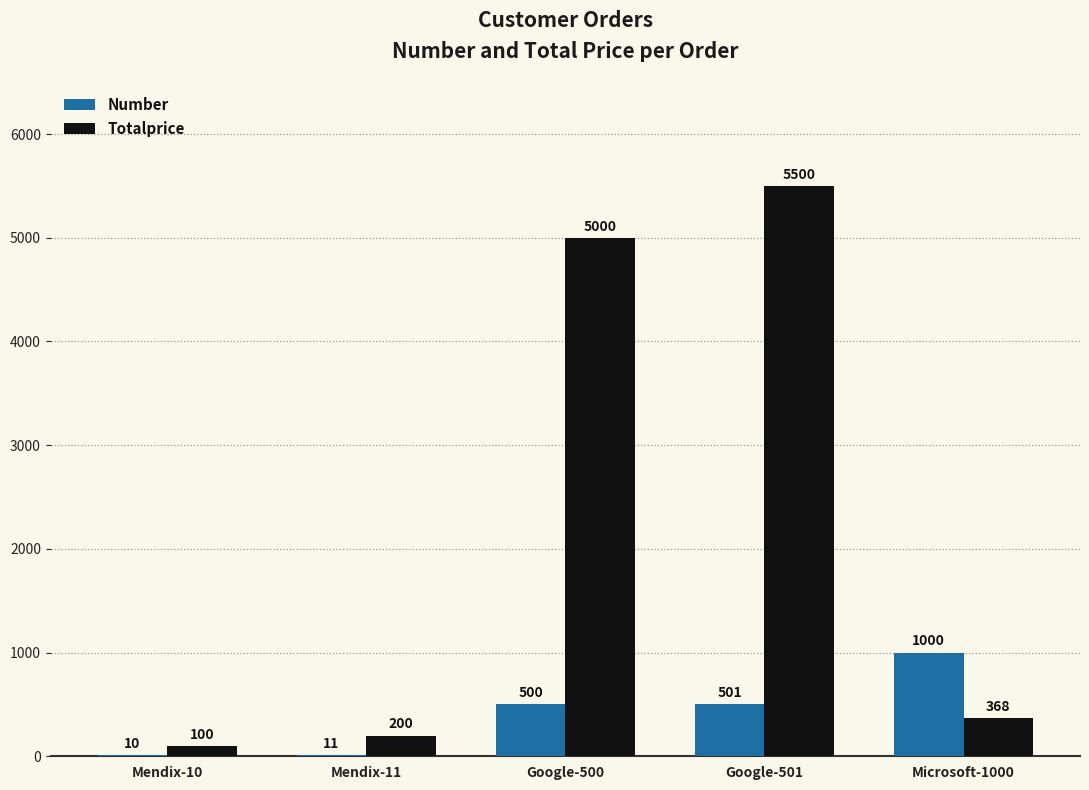

What are all the series names shown in the legend?

Number, Totalprice